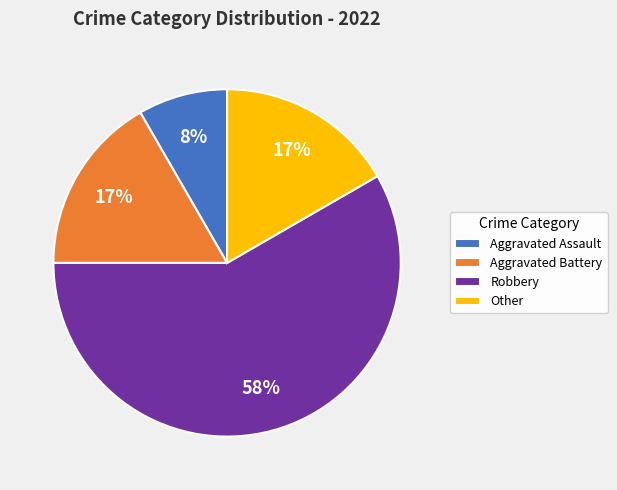

Combined, do Other and Aggravated Battery account for over 50%?

No